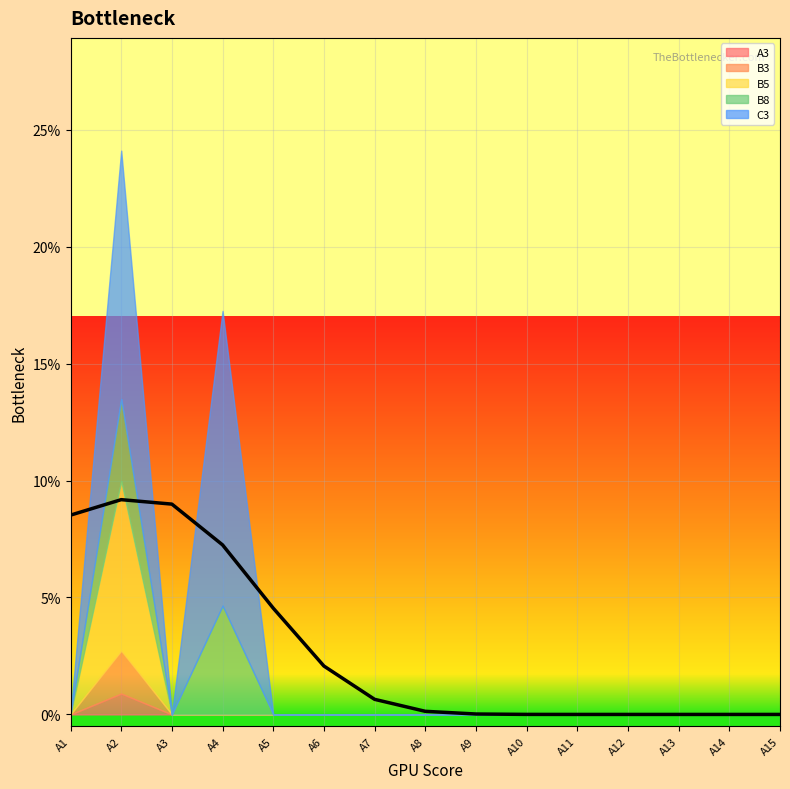

Is the value of A3 at A9 greater than the value of B5 at A5?

No